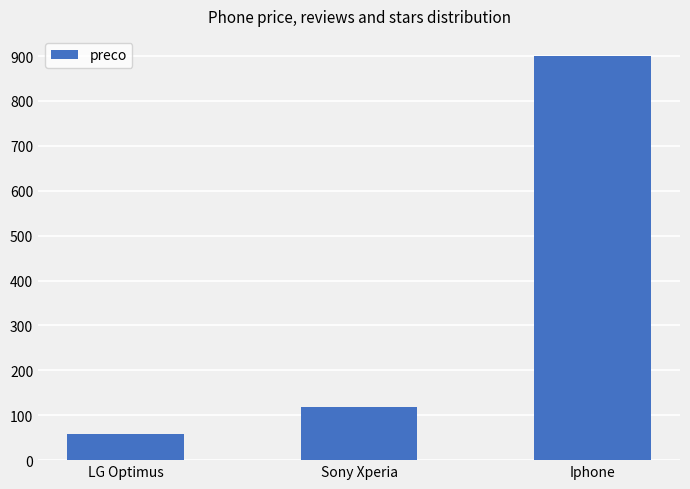

What is the label of the 2nd bar from the left?

Sony Xperia